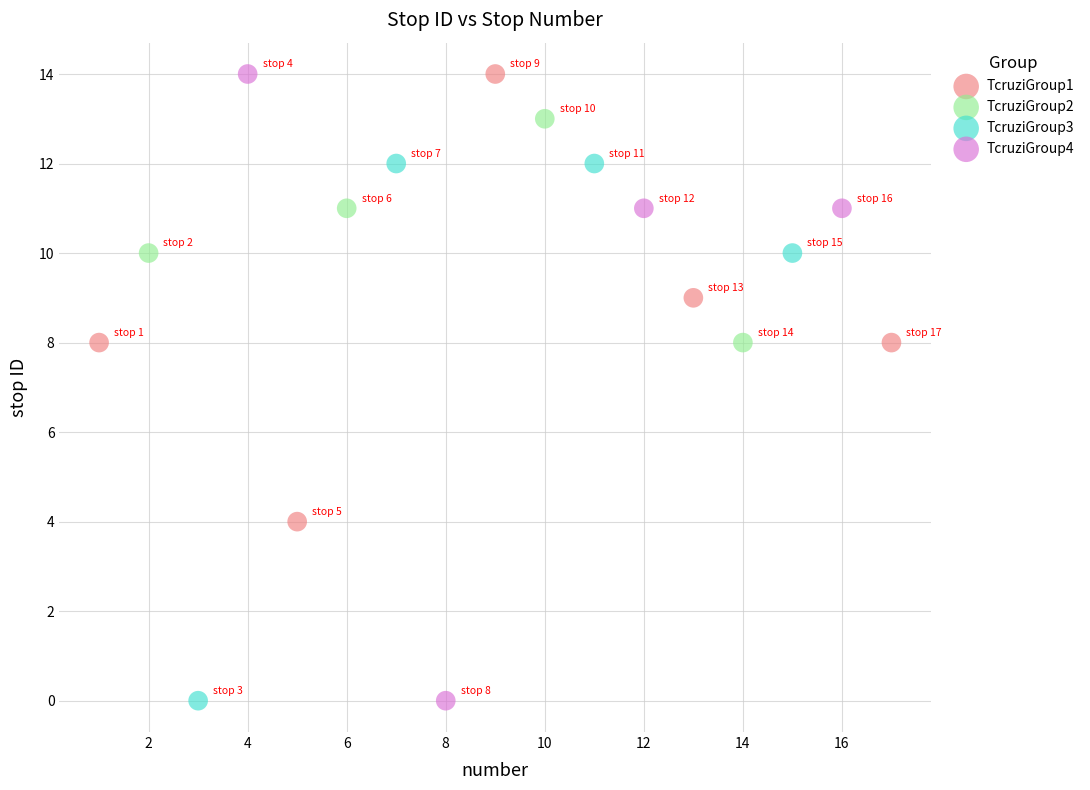

Which series has the widest spread of Y values?

TcruziGroup4